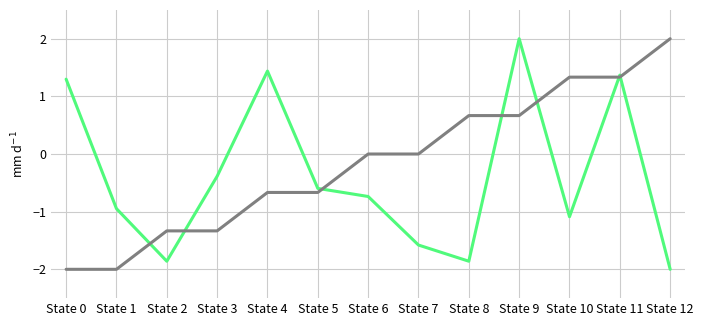

What is the difference between the highest and lowest values at State 8?

2.5